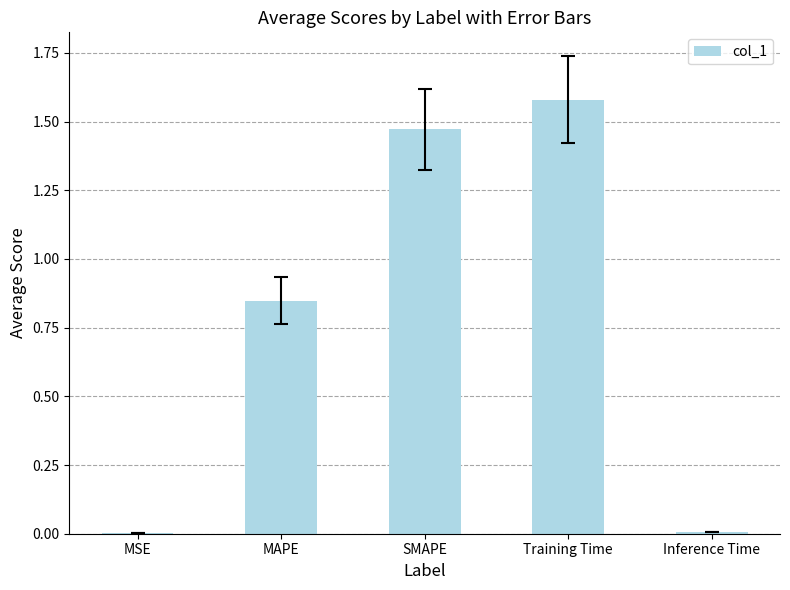

Which category has the highest value across all series?

Training Time